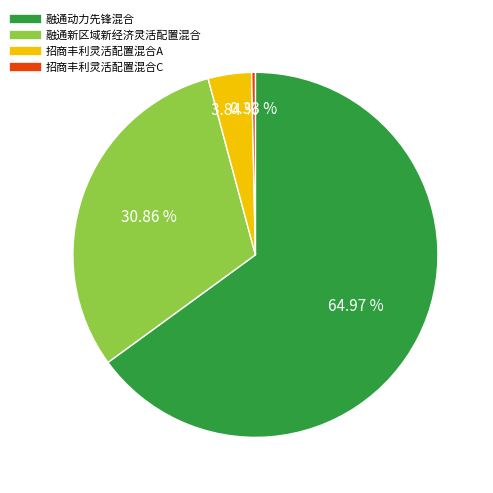

What percentage is the 融通新区域新经济灵活配置混合 slice, to the nearest percent?

31%